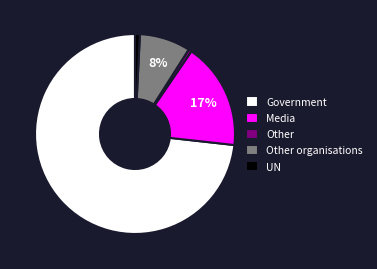

True or false: Government accounts for 60% of the total.

False